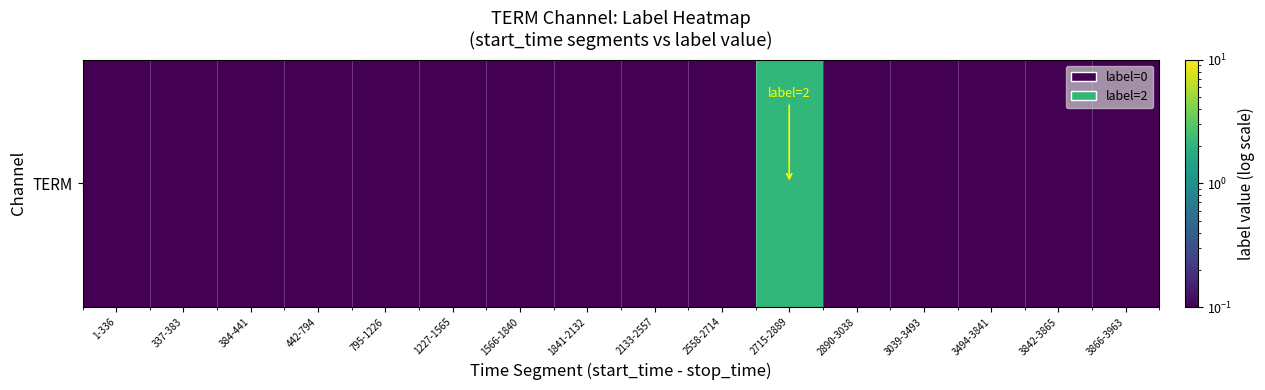

What is the average value?

0.2